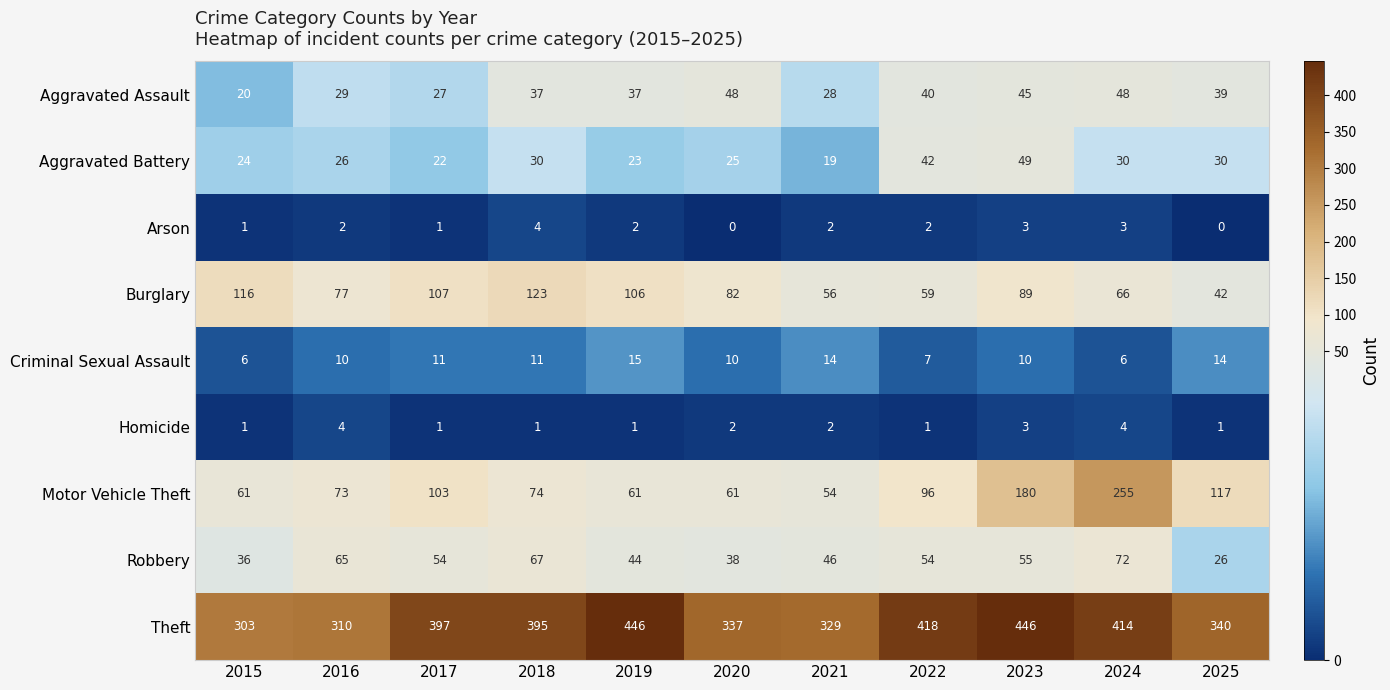

What is the sum of the Theft values at 2025 and 2024?

754